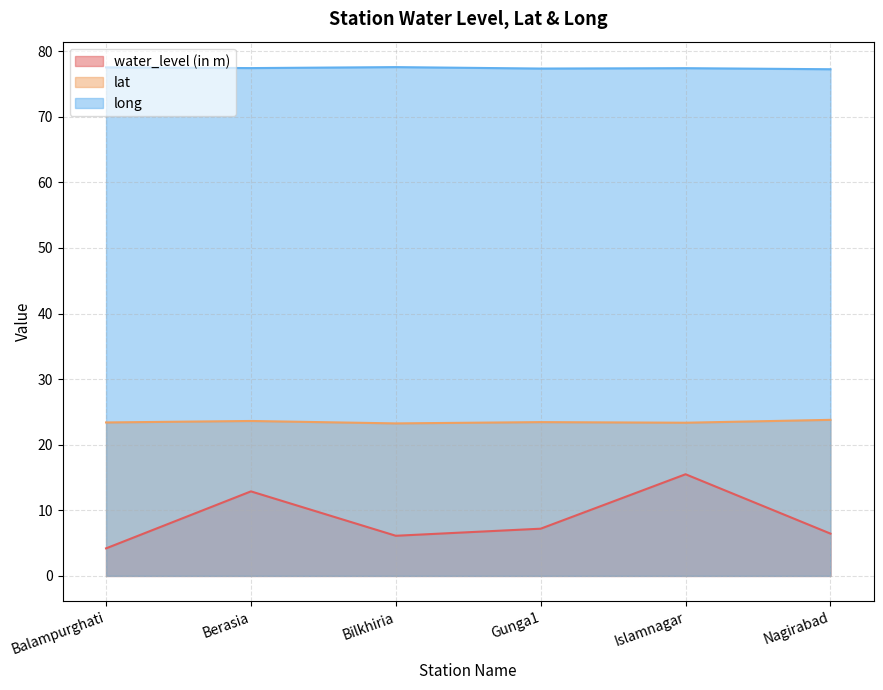

The value of water_level (in m) at Balampurghati is 4.2. True or false?

True